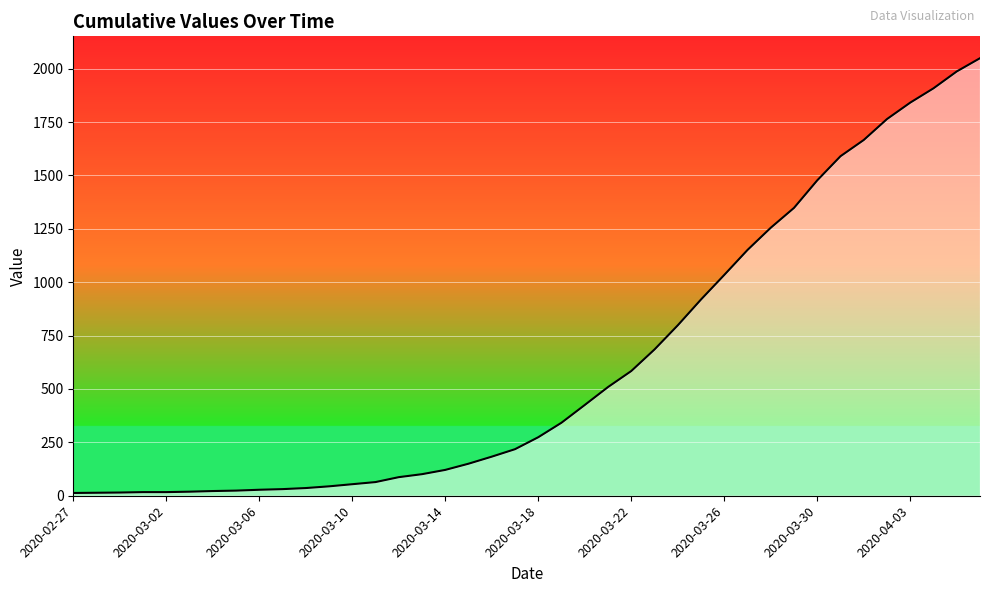

What is the difference between the maximum and minimum values?

2036